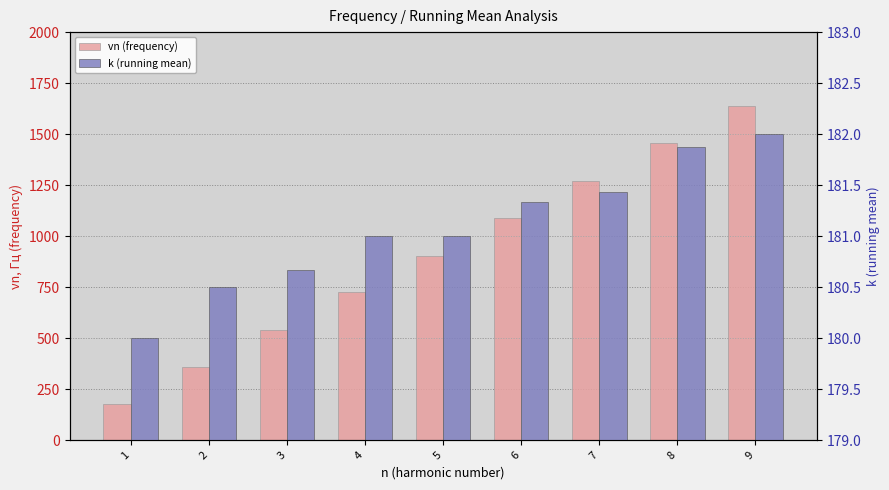

What is the value of the vn (frequency) bar at the 6th from the left?

1088.0